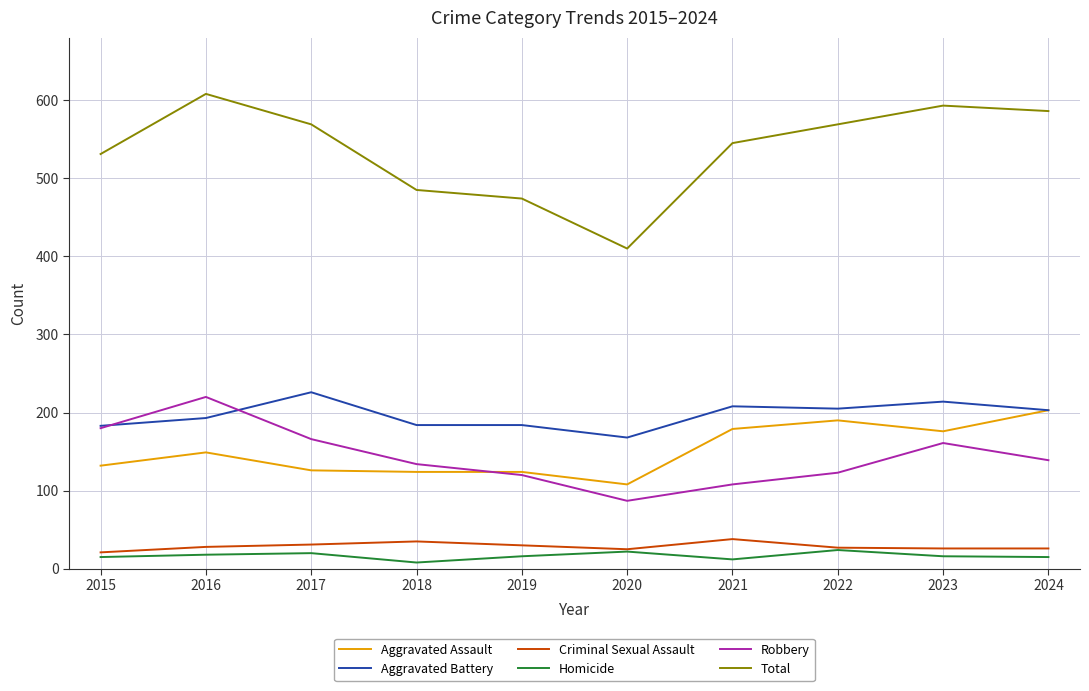

True or false: Aggravated Assault has more than 0 interior local peaks.

True